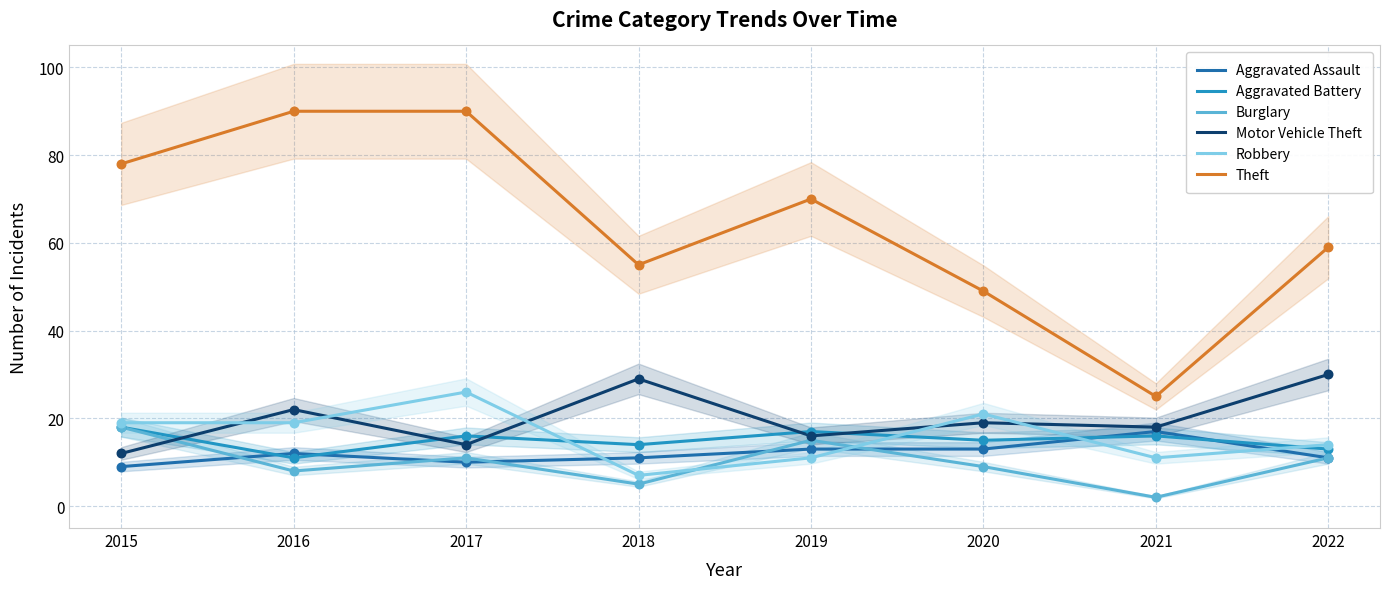

Is the value of Burglary at 2015 greater than the value of Aggravated Battery at 2021?

Yes